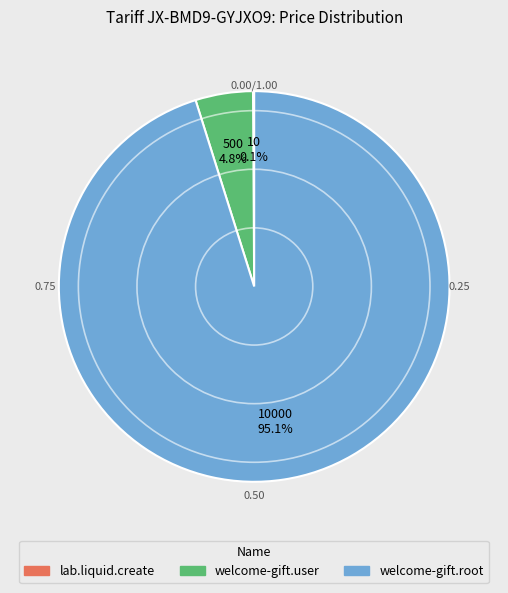

To the nearest percent, what percentage of the pie is welcome-gift.user?

5%